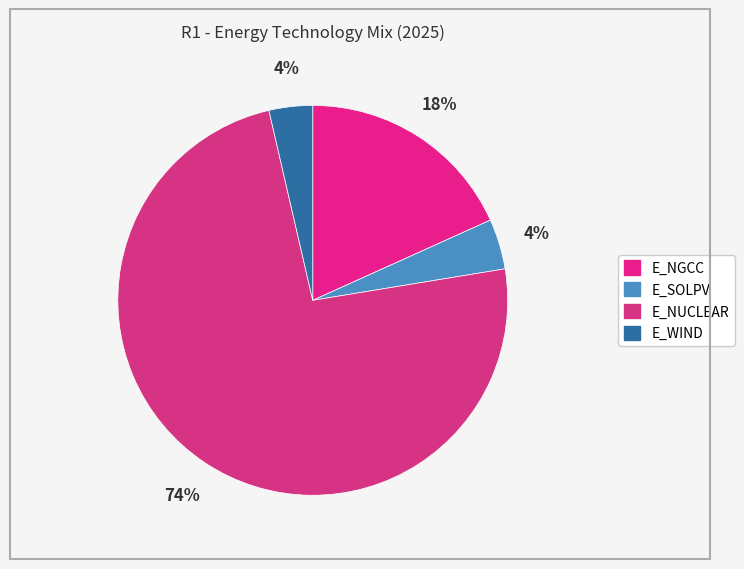

Is it true that E_NUCLEAR is 66% of the pie?

False